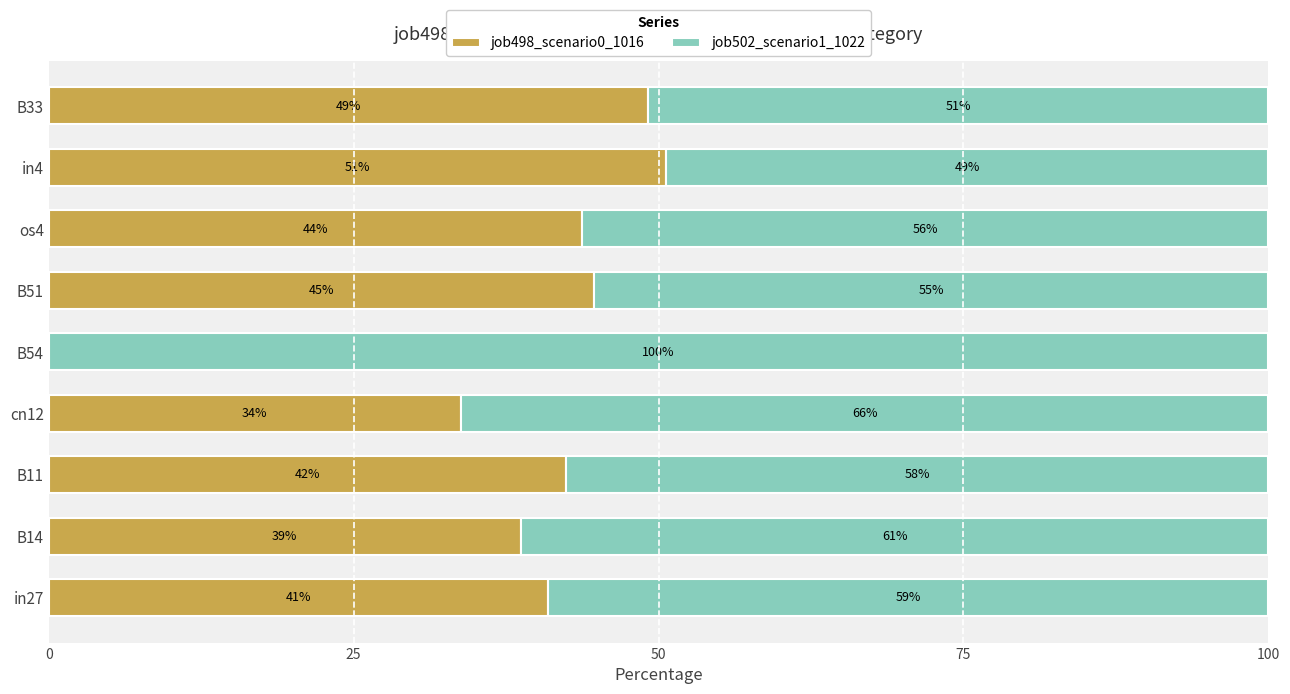

At which label does job498_scenario0_1016 reach its peak?

in4